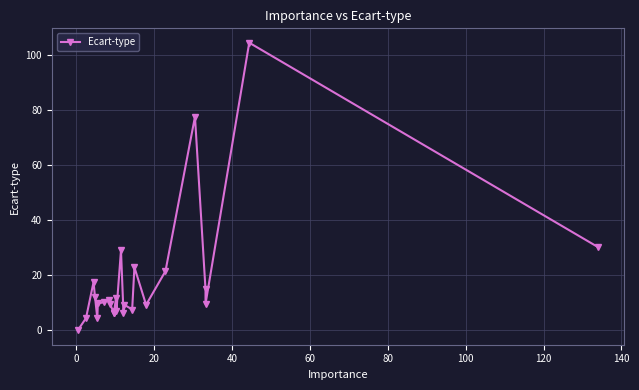

How many values are above zero?

24